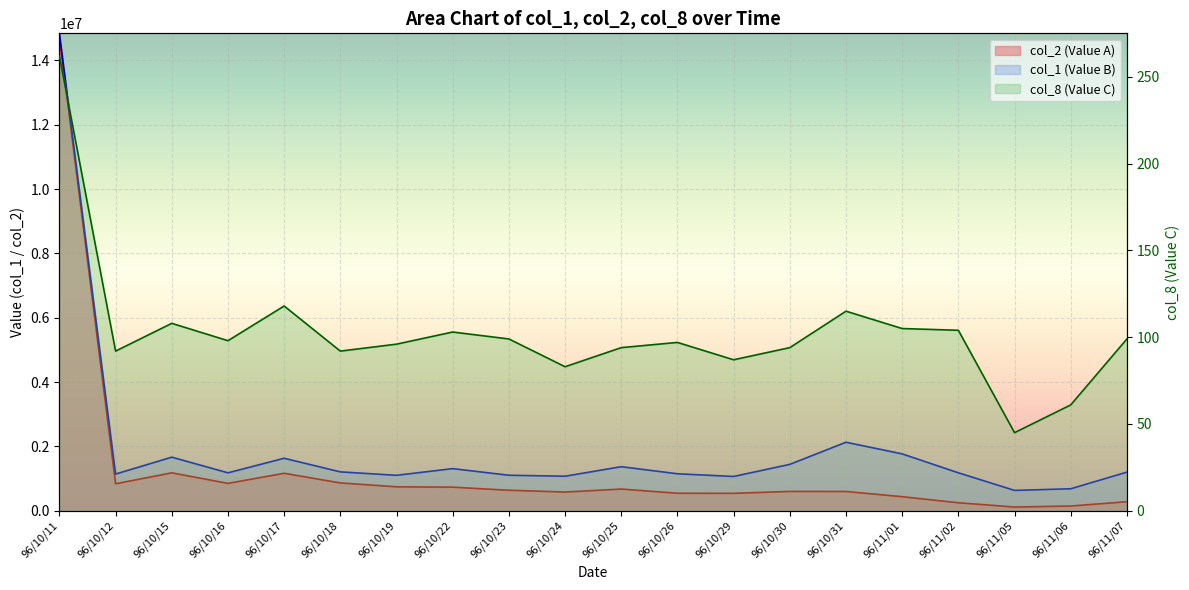

Where is col_8 (Value C) nearest to the value 153?

96/10/17